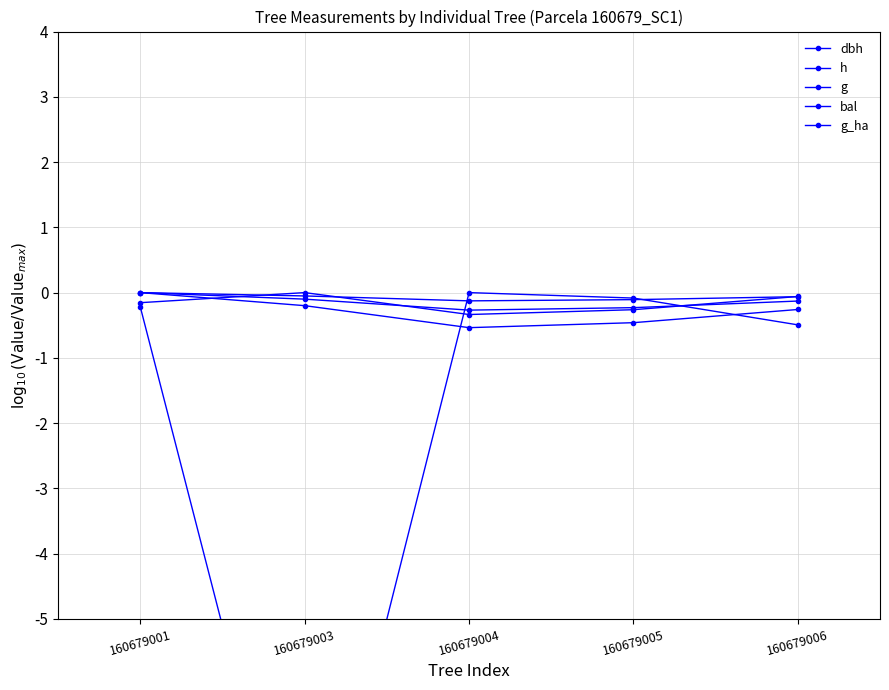

Rank the series by their maximum value, from lowest to highest.

dbh, h, g, bal, g_ha